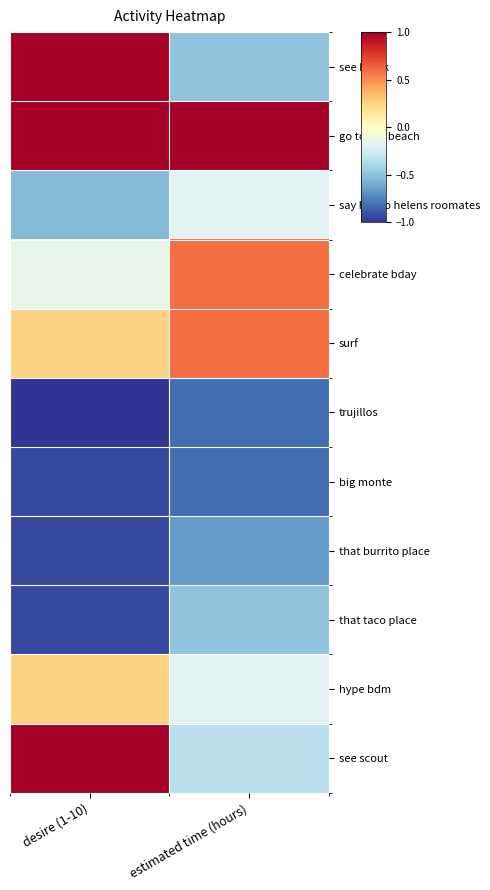

At which category is the sum across all series the highest?

desire (1-10)